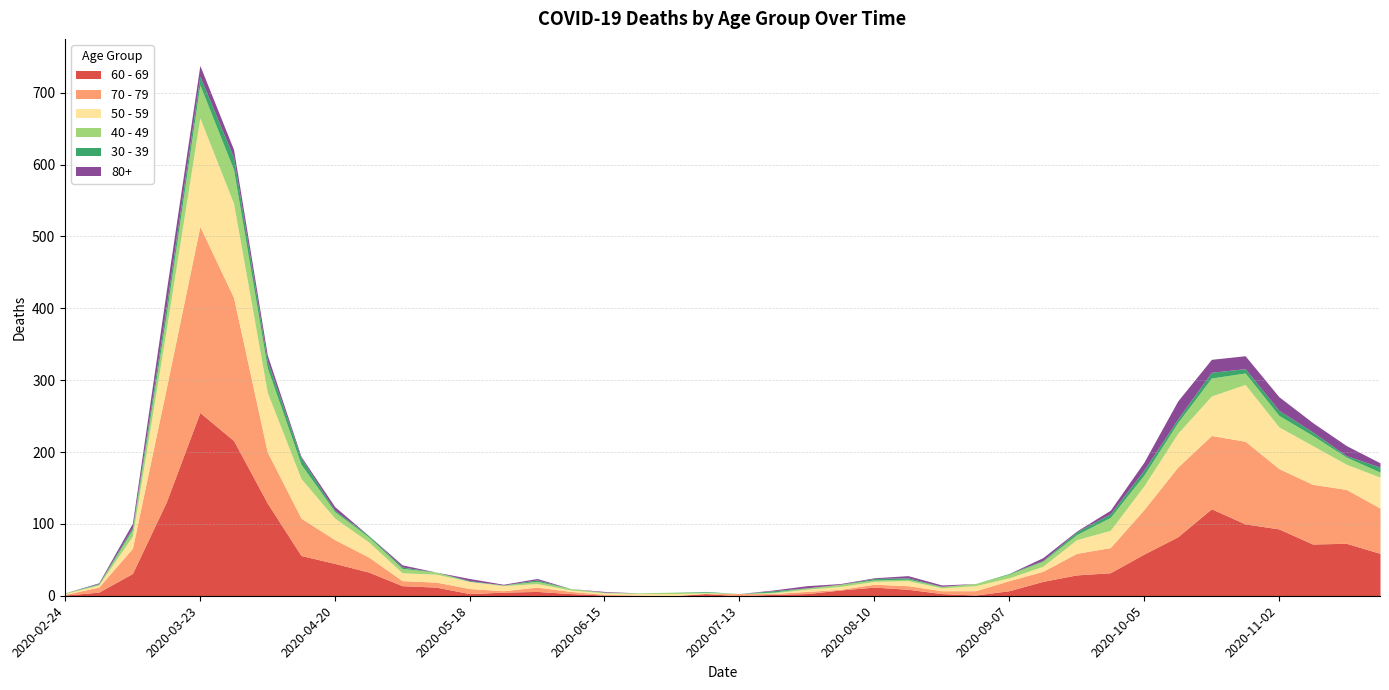

Which series has the largest range (max minus min)?

70 - 79